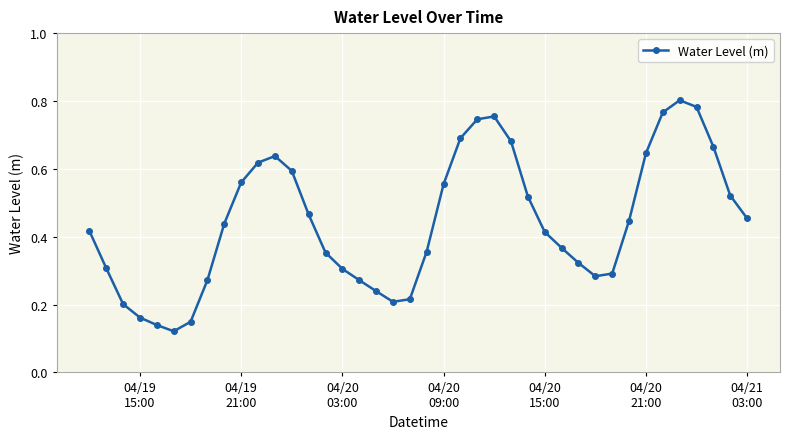

What is the sum of all values?

17.7